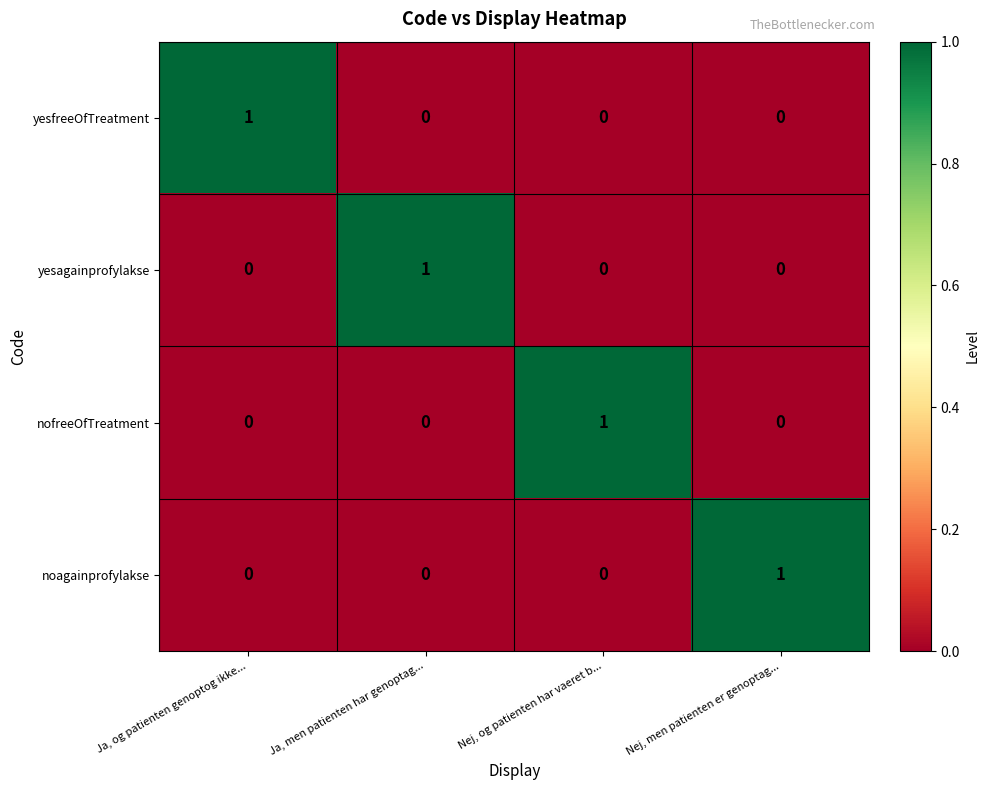

Count the number of categories in the chart.

4